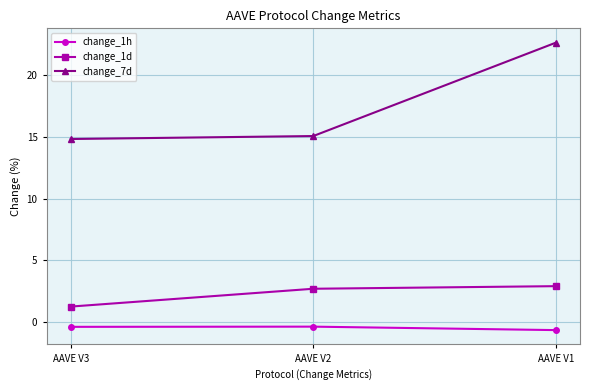

List the series in order of their overall mean, highest first.

change_7d, change_1d, change_1h